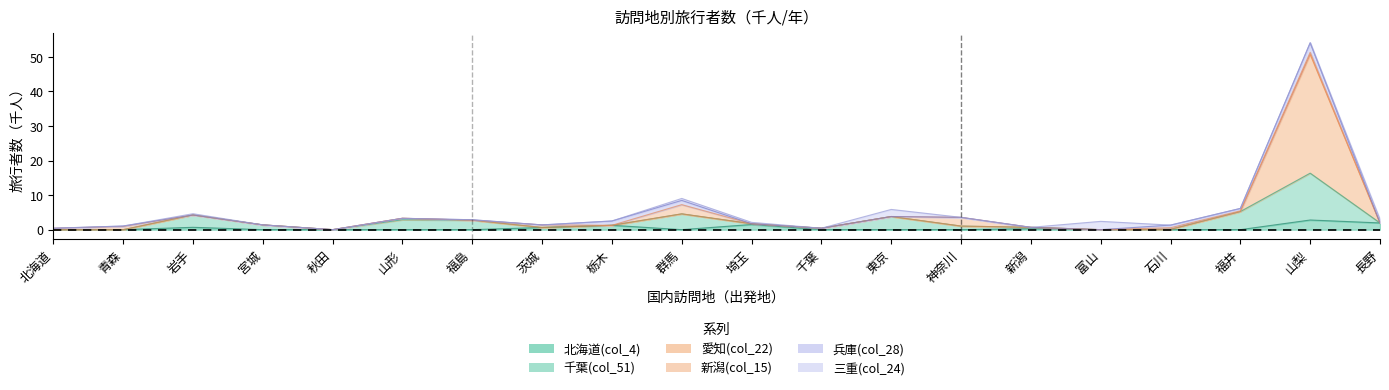

What position from the left is 福島?

7